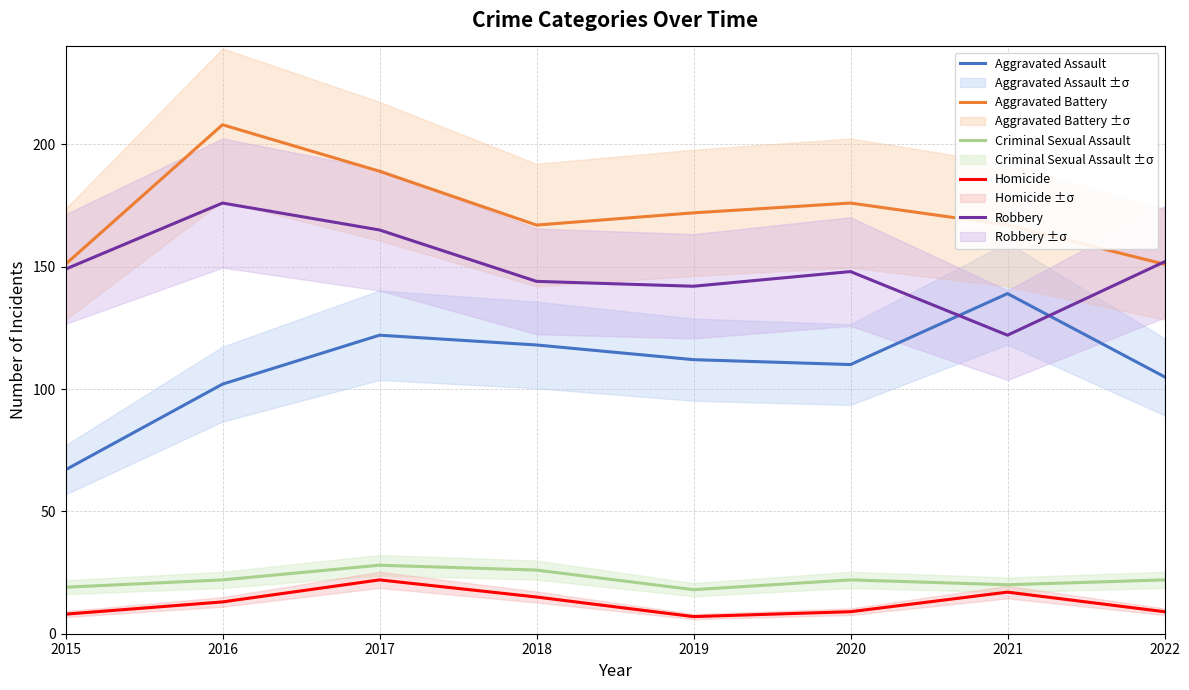

Where is the first local maximum for Homicide?

2017